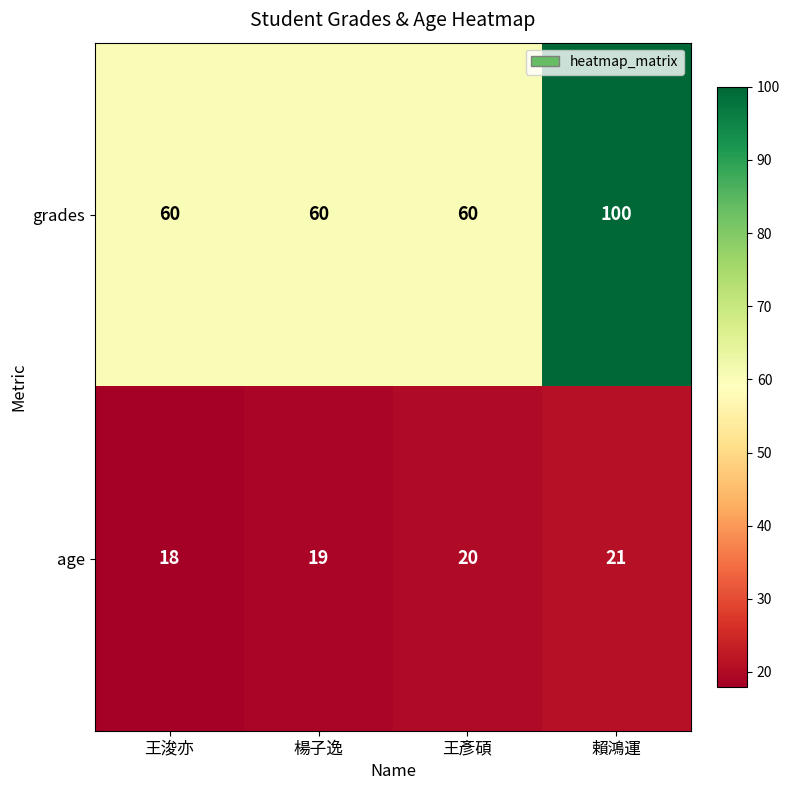

The age series shows 21 at 賴鴻運. True or false?

True